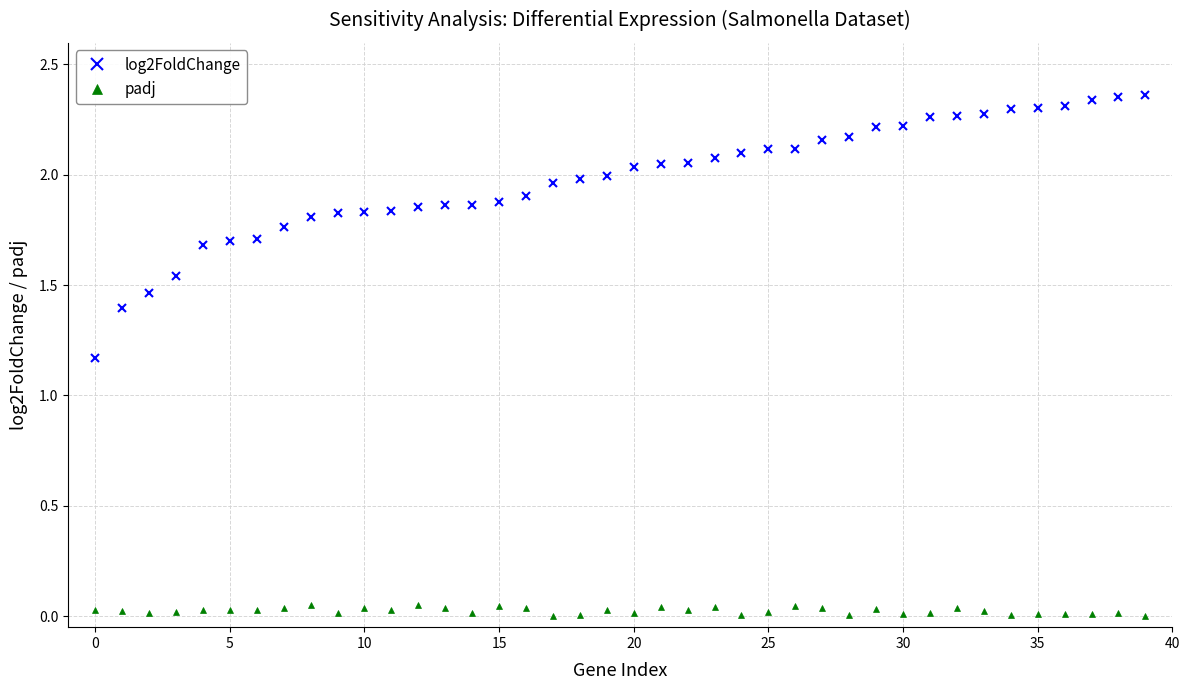

Which series has the largest total across all categories?

log2FoldChange